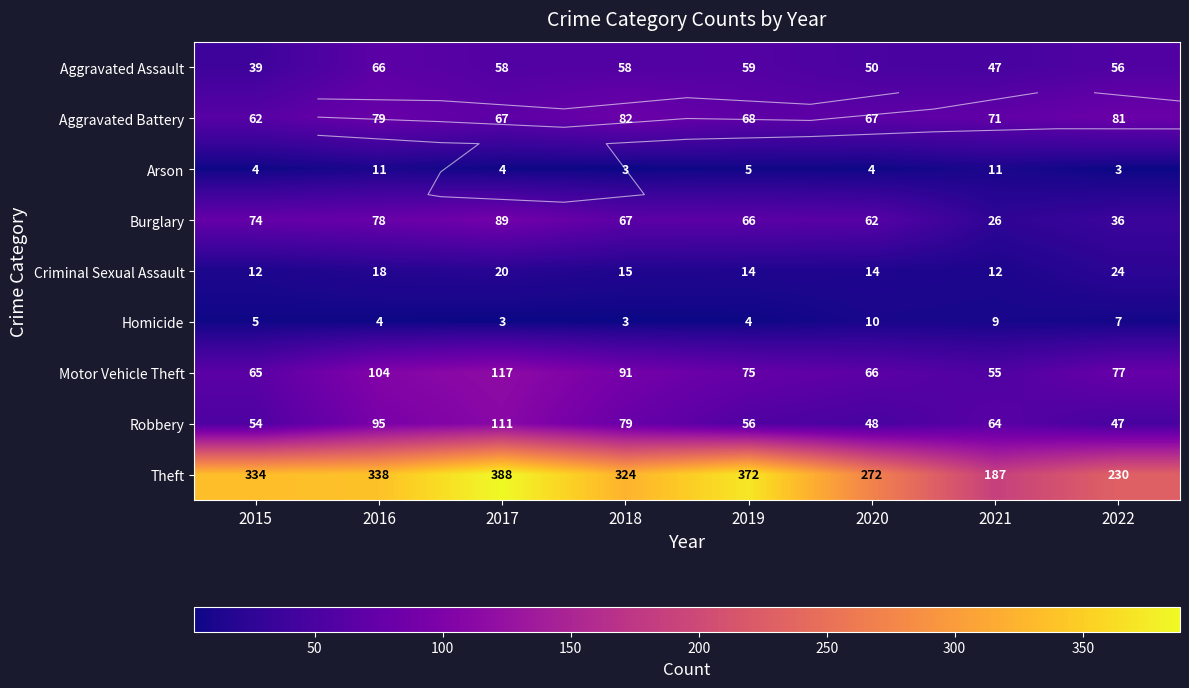

At which label does Motor Vehicle Theft reach its minimum?

2021